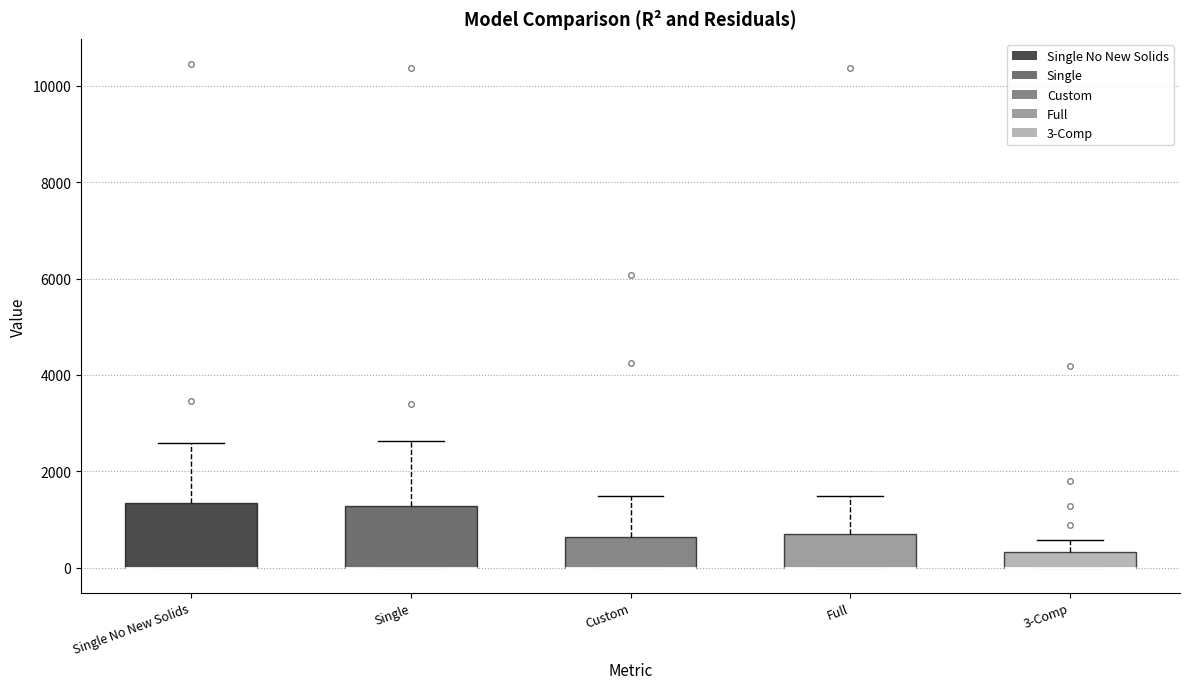

Where does the upper whisker of the box for Single No New Solids end on the y-axis? The values are not printed on the chart, so give them approximately, as read against the axis.

2600